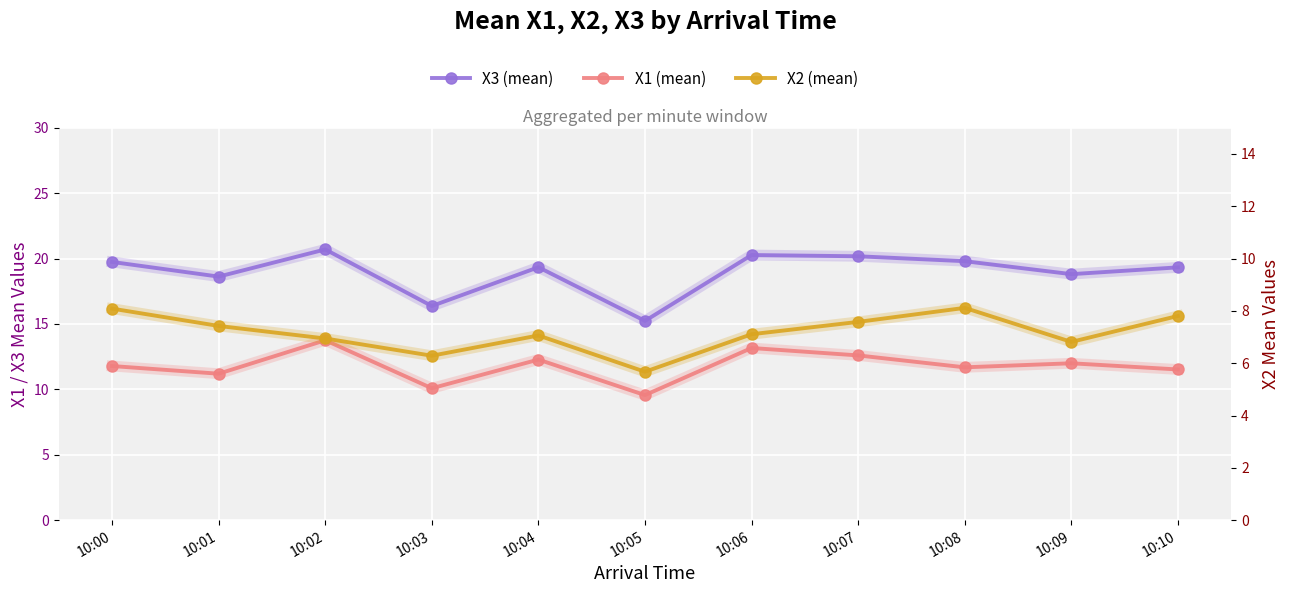

Which series has the largest total across all categories?

X3 (mean)